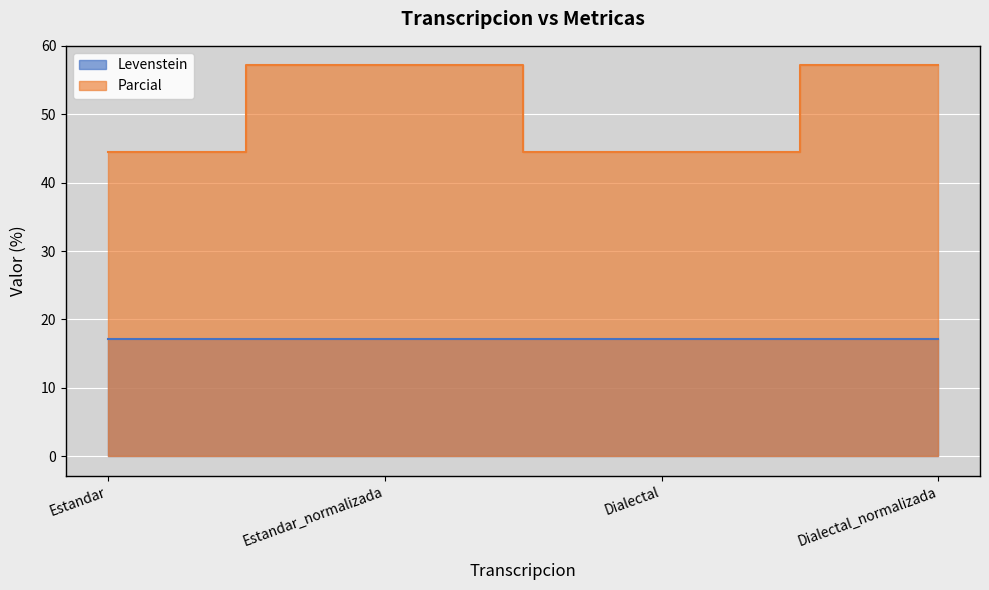

In Levenstein, how many points are higher than both neighbors (excluding endpoints)?

1